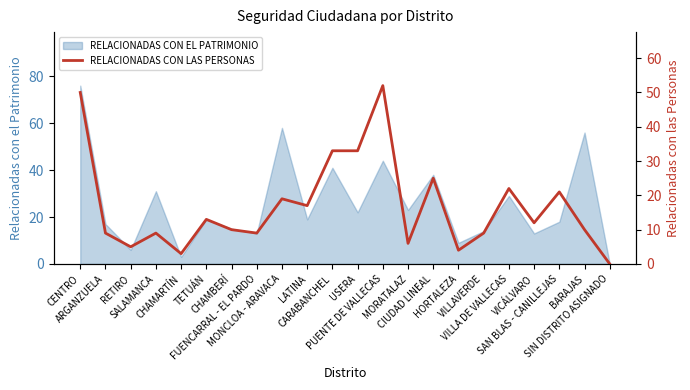

What is the difference between the values at FUENCARRAL - EL PARDO and CHAMBERÍ?

1